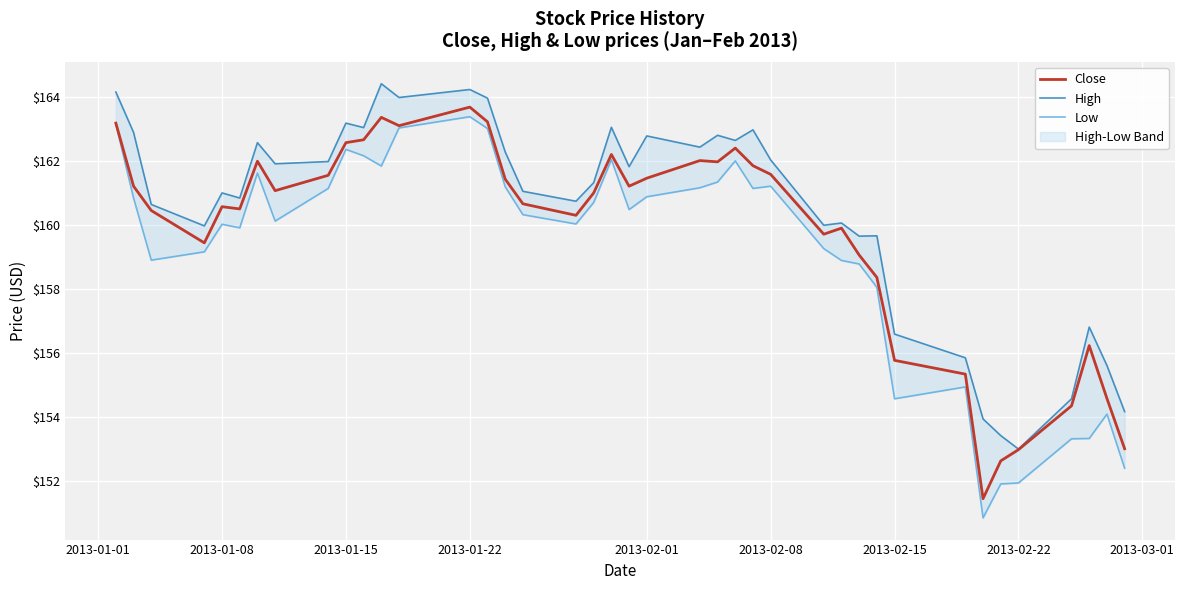

At which label does Close reach its peak?

2013-01-22